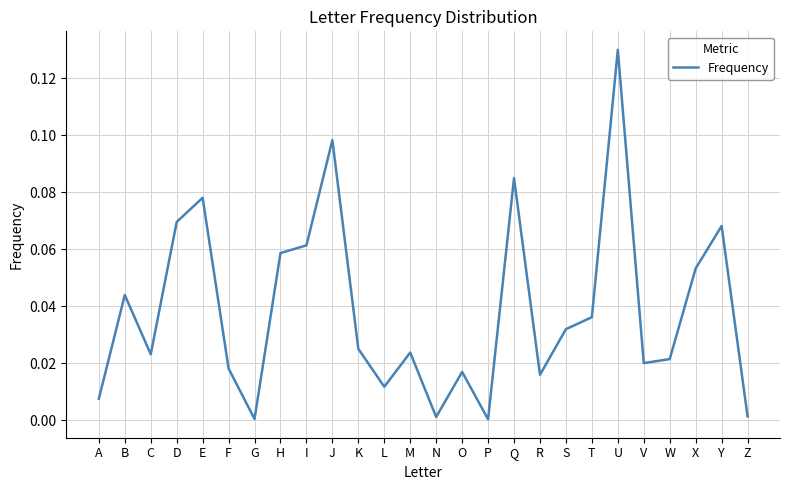

Which category has the highest value across all series?

U